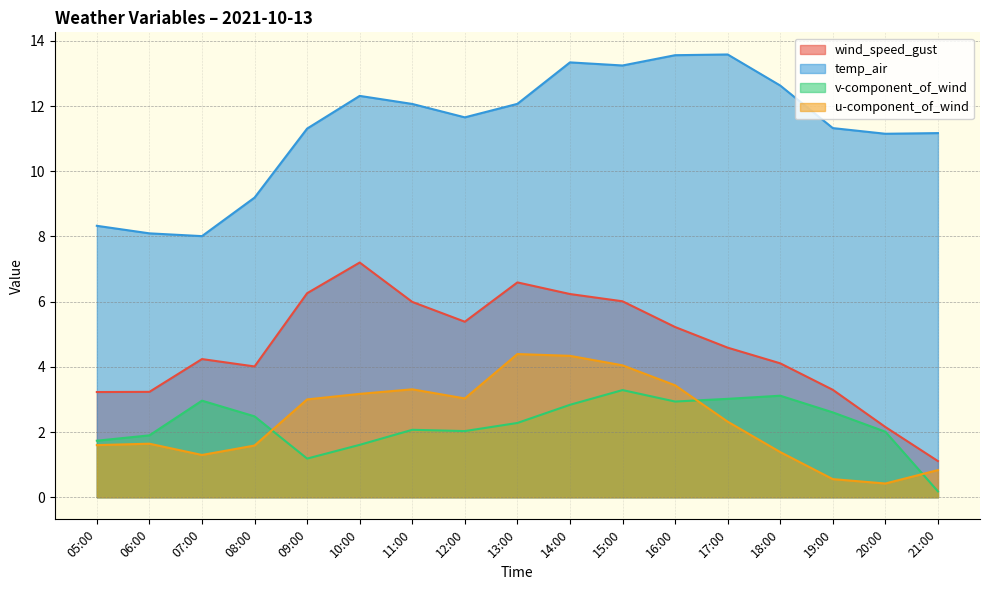

Reading left to right, what are all the values shown in this chart?

wind_speed_gust: 3.2	3.2	4.2	4.0	6.3	7.2	6.0	5.4	6.6	6.2	6.0	5.2	4.6	4.1	3.3	2.2	1.1
temp_air: 8.3	8.1	8.0	9.2	11.3	12.3	12.1	11.7	12.1	13.3	13.2	13.6	13.6	12.6	11.3	11.2	11.2
v-component_of_wind: 1.7	1.9	3.0	2.5	1.2	1.6	2.1	2.0	2.3	2.8	3.3	2.9	3.0	3.1	2.6	2.0	0.2
u-component_of_wind: 1.6	1.6	1.3	1.6	3.0	3.2	3.3	3.0	4.4	4.3	4.0	3.4	2.3	1.4	0.6	0.4	0.8